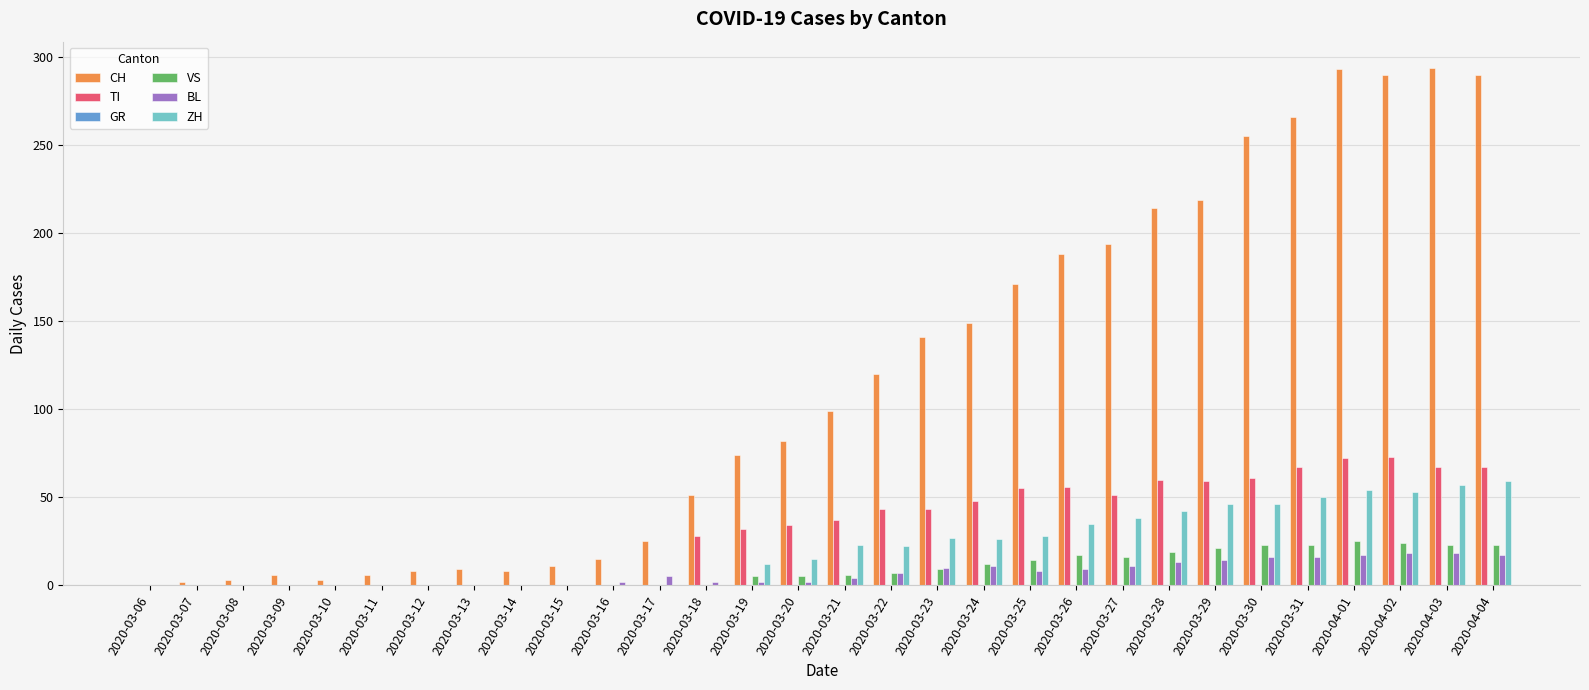

Is it true that ZH equals 50 at 2020-03-31?

True